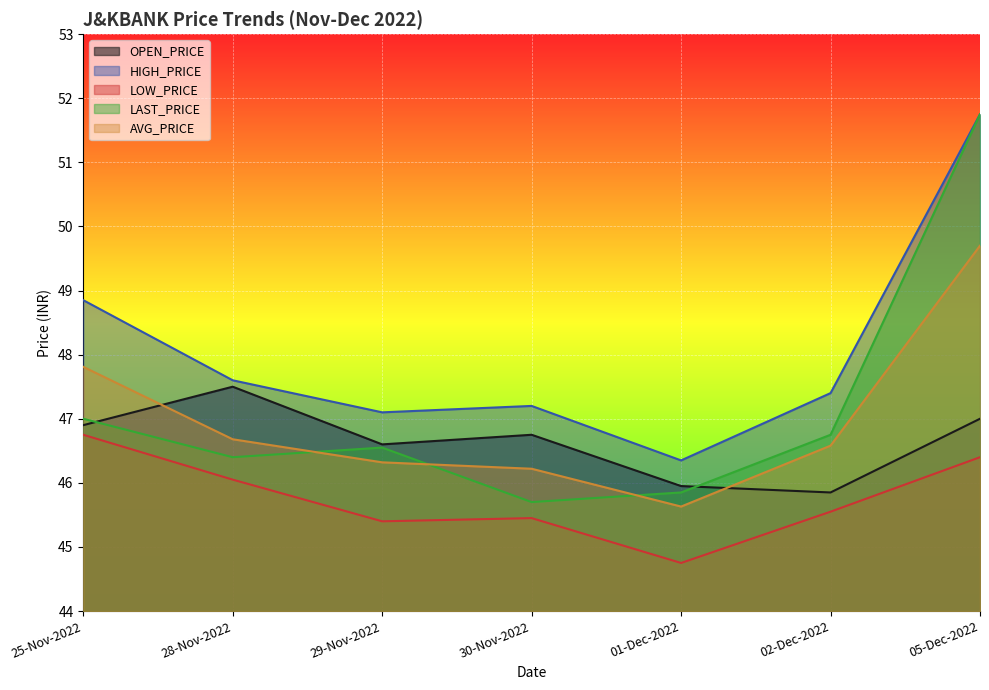

Is it true that AVG_PRICE equals 18.8 at 01-Dec-2022?

False